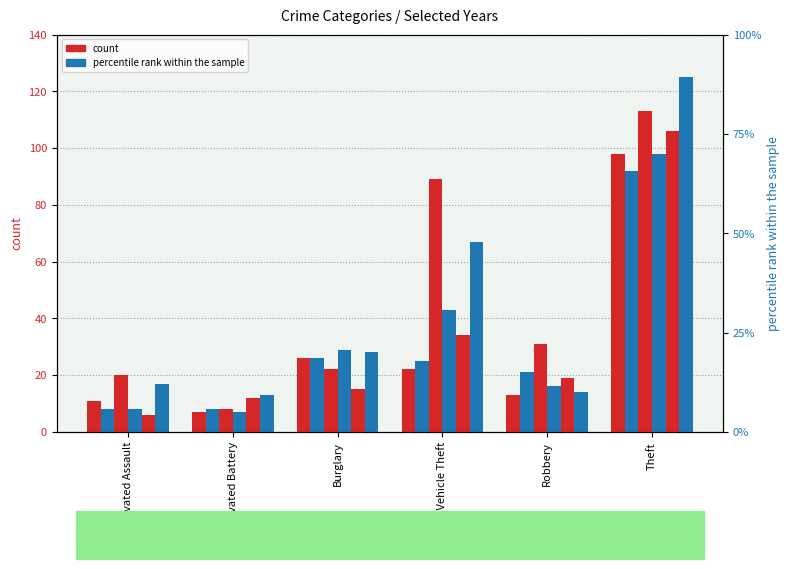

Which series has the largest total across all categories?

2024